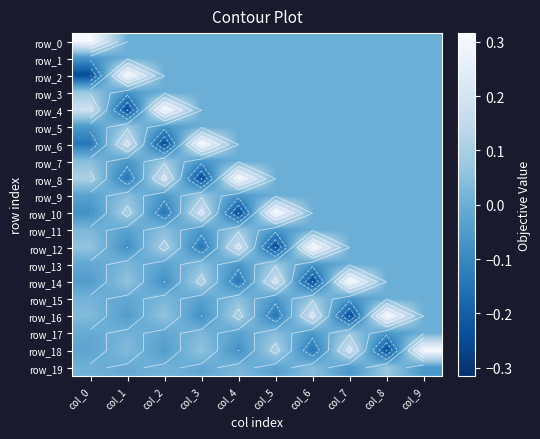

Count the number of categories in the chart.

10